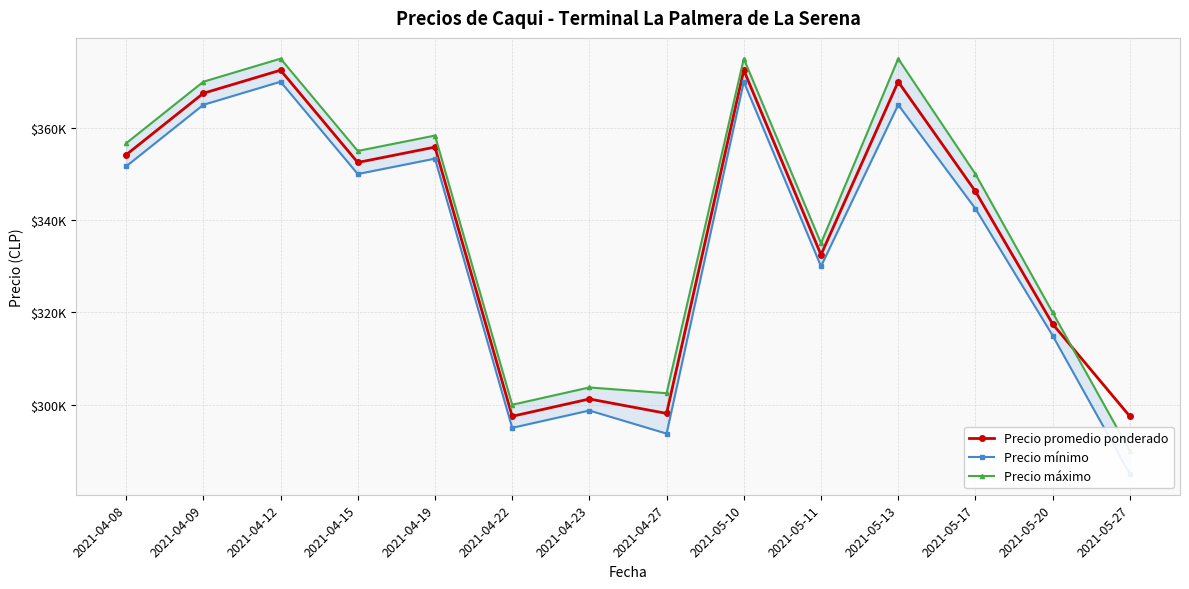

At which category is the sum across all series the highest?

2021-04-12